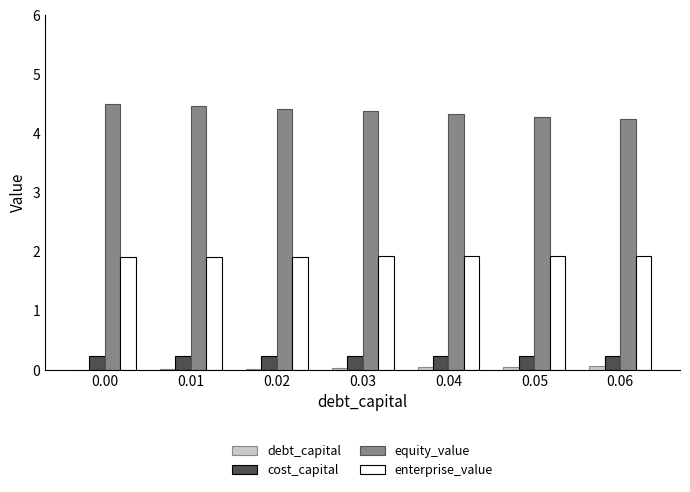

Is the value of debt_capital at 0.06 greater than the value of cost_capital at 0.01?

No